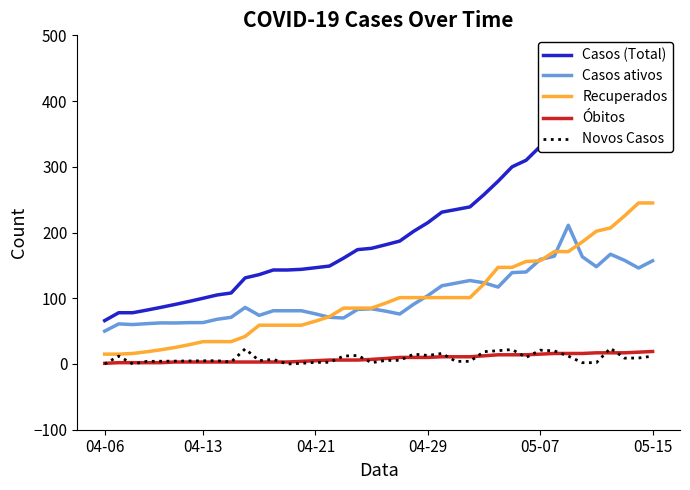

True or false: Óbitos and Recuperados cross at least once.

False